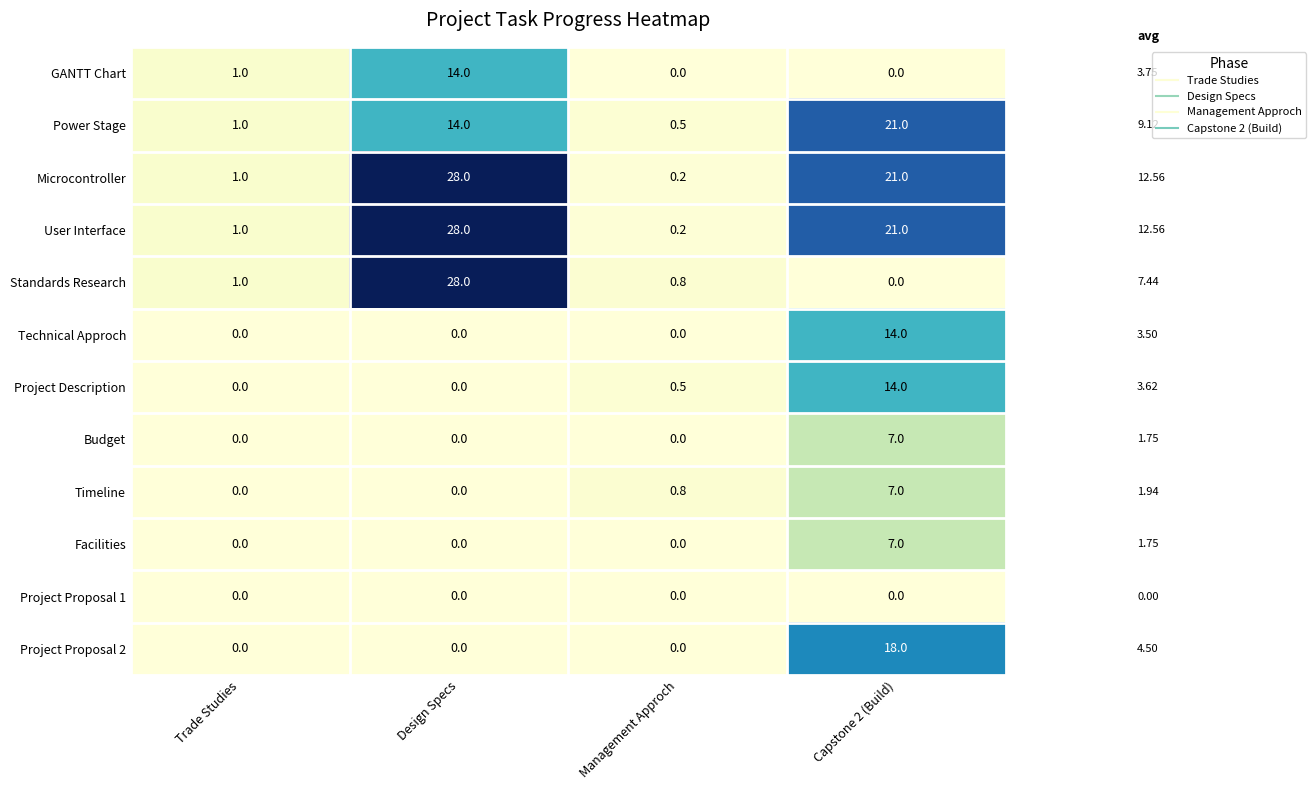

Where is Power Stage nearest to the value 10?

Design Specs